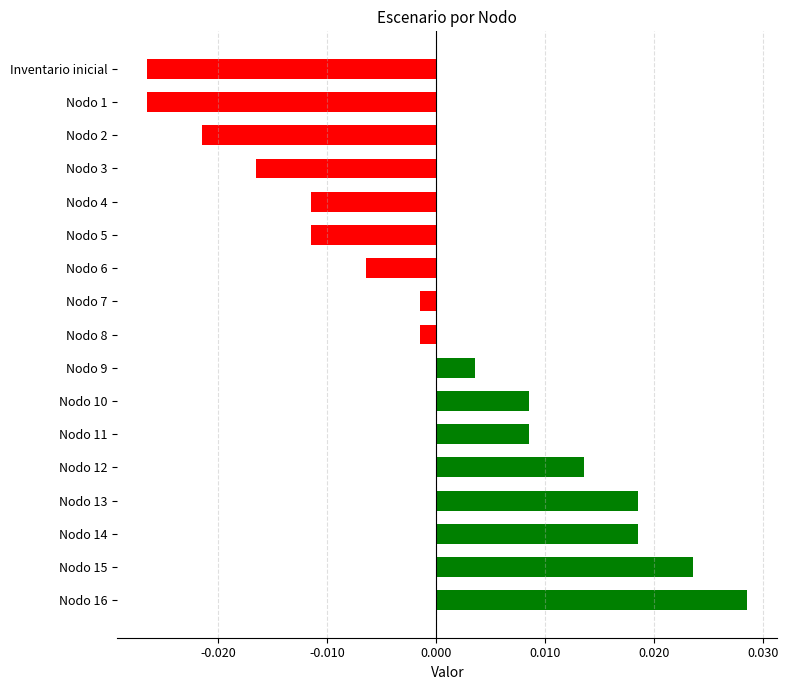

What is the difference between the maximum and minimum values?

0.1